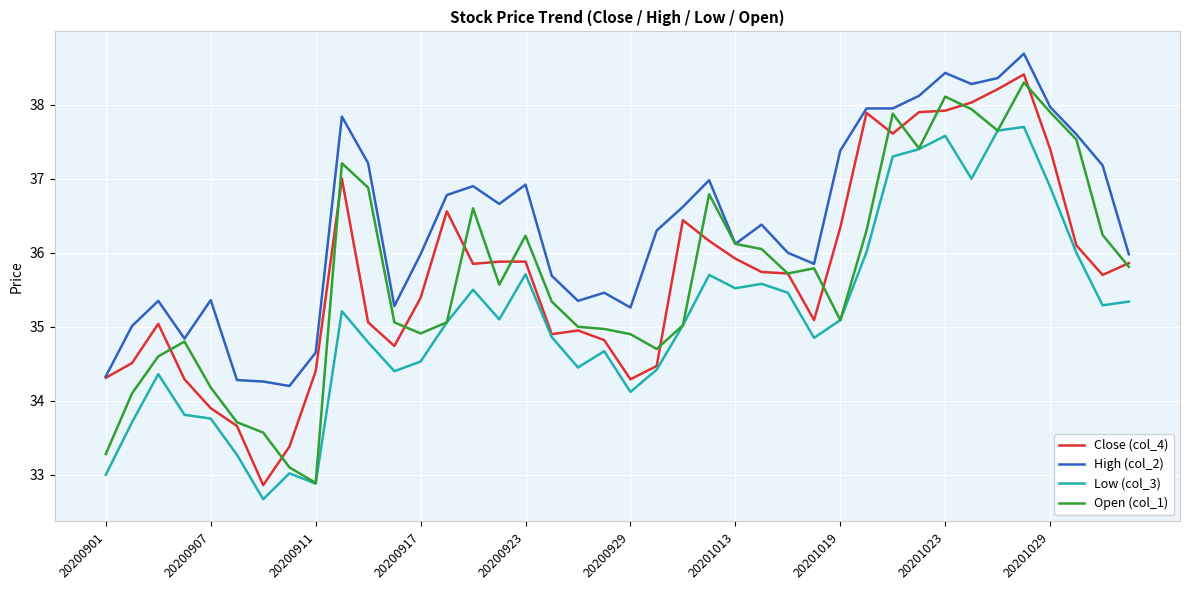

Which series has the largest total across all categories?

High (col_2)